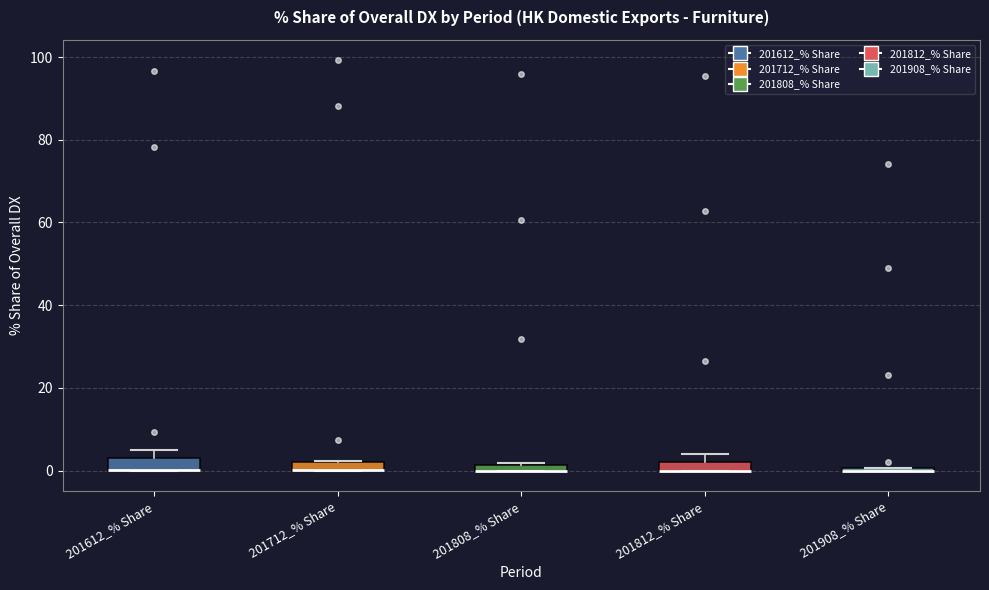

Where does the upper whisker of the box for 201812_% Share end on the y-axis? The values are not printed on the chart, so give them approximately, as read against the axis.

4